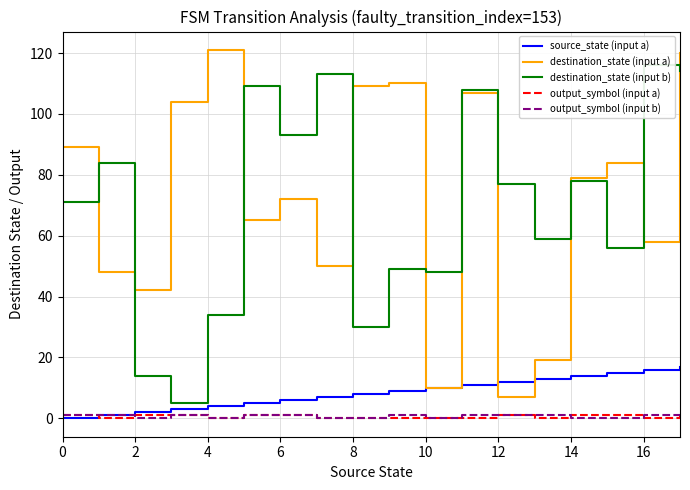

True or false: source_state (input a) has more than 2 interior local peaks.

False